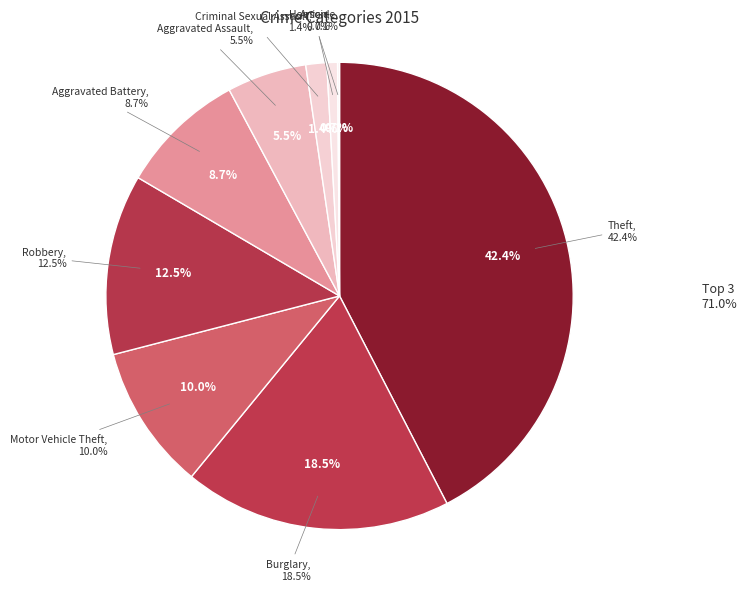

How many segments does this pie chart have?

9